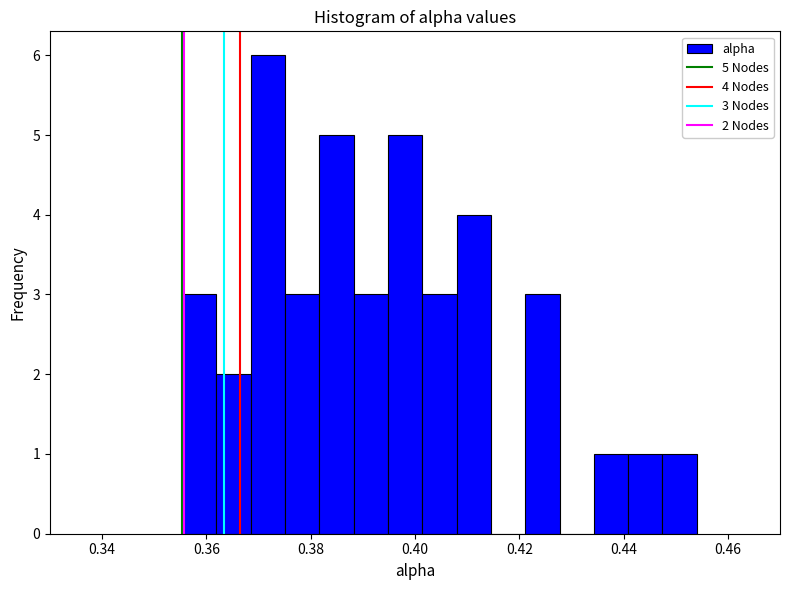

Around what value on the x-axis is the tallest bar? Give the approximate position of its centre, as read against the axis.

0.372